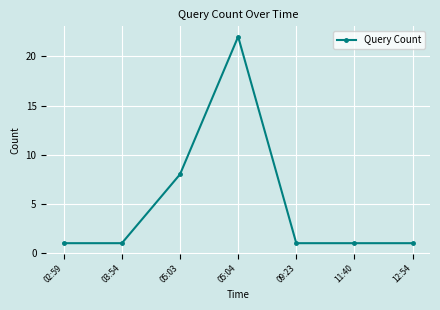

What is the ratio of the value at 11:40 to the value at 03:54?

1.0